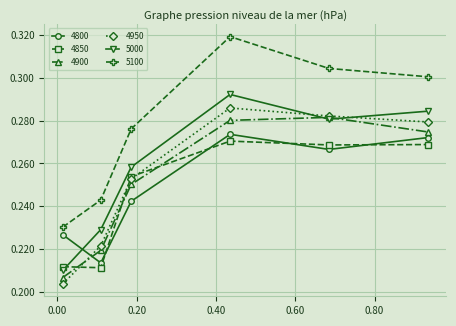

How many 4800 values are between 0 and 1?

6